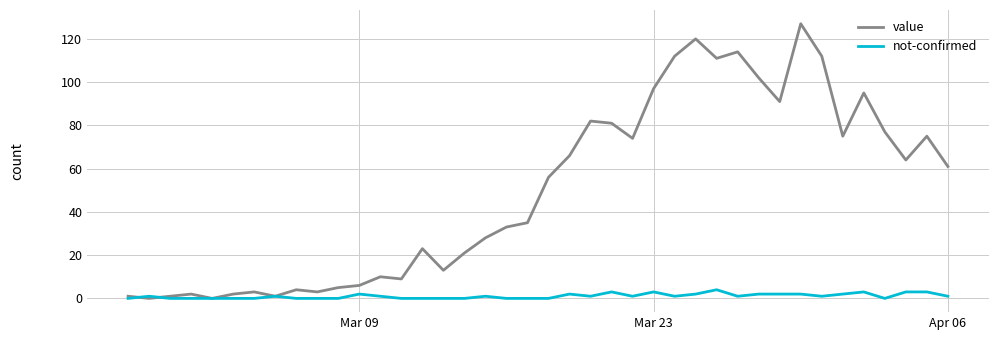

What is the difference between the maximum and minimum values in the not-confirmed series?

4